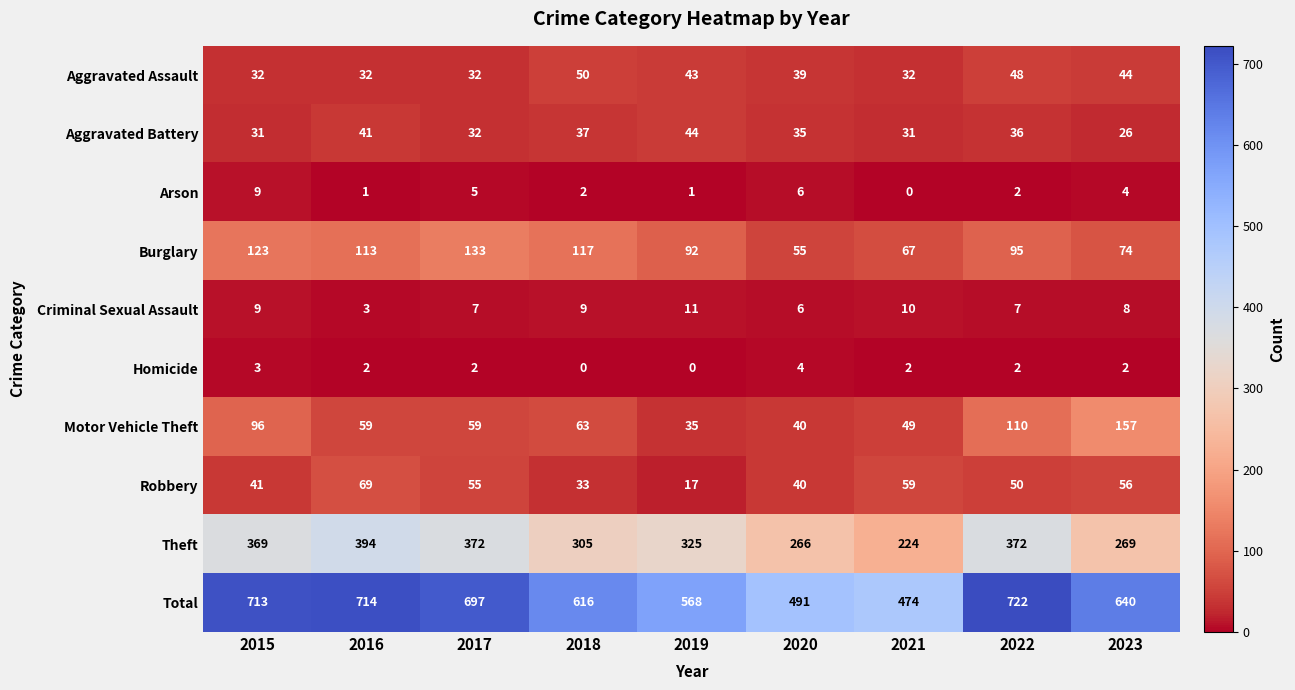

Rank the categories by Burglary value from highest to lowest.

2017, 2015, 2018, 2016, 2022, 2019, 2023, 2021, 2020